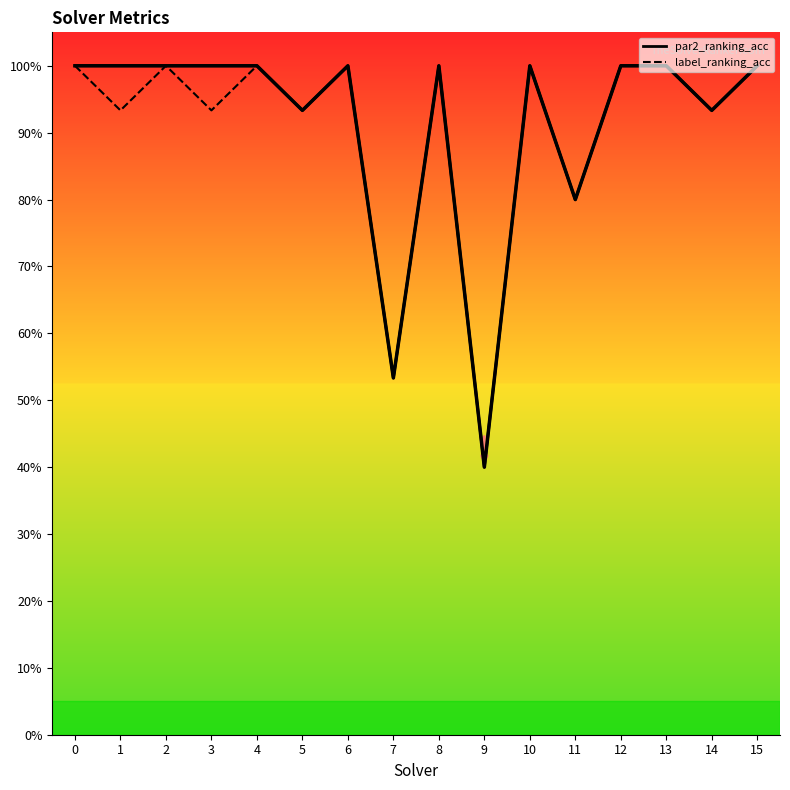

Reading left to right, what are all the values shown in this chart?

1.0	1.0	1.0	1.0	1.0	0.9	1.0	0.5	1.0	0.4	1.0	0.8	1.0	1.0	0.9	1.0